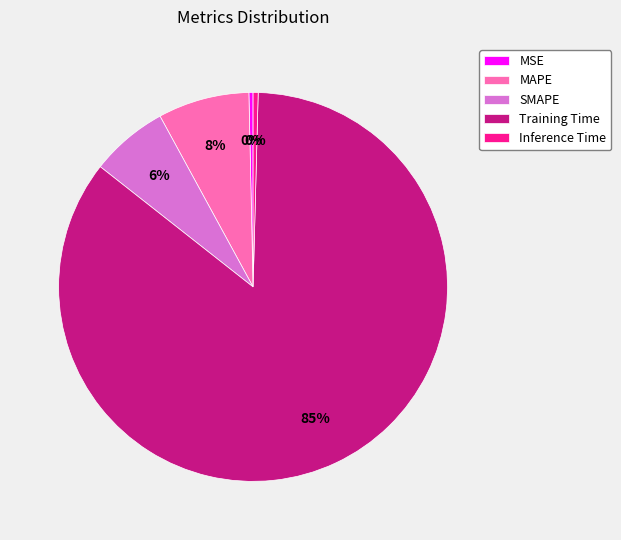

To the nearest percent, what is the combined percentage of MAPE and SMAPE?

14%